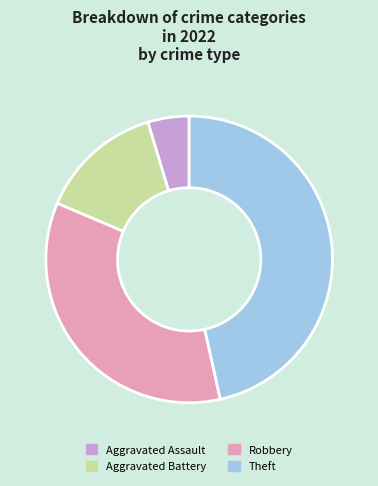

Does Aggravated Assault account for over 50% of the chart?

No